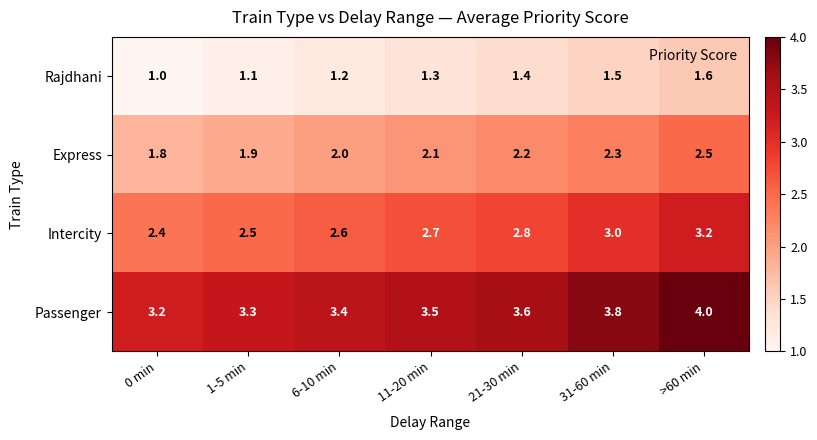

Count the number of categories in the chart.

7